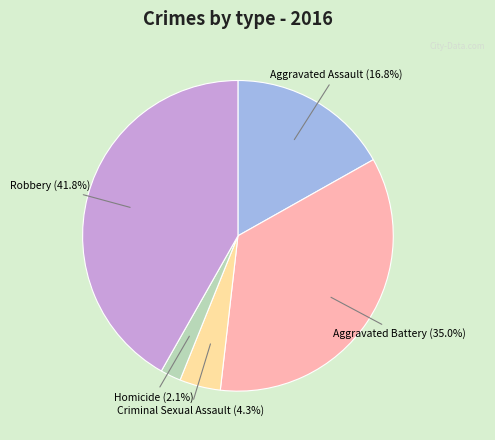

Is there a majority slice in this chart?

No